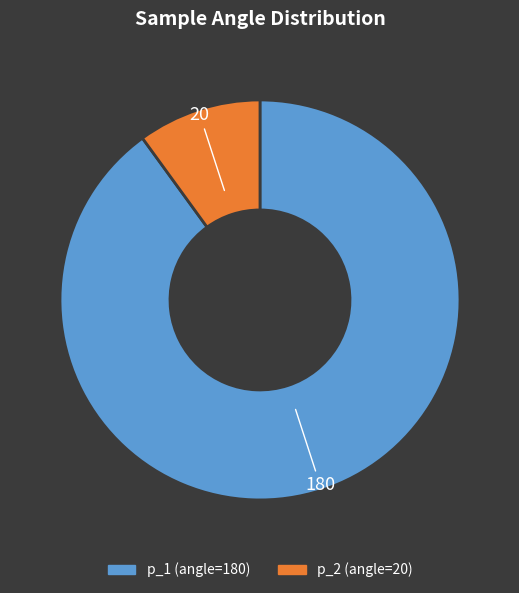

Which has a higher value, p_1 or p_2?

p_1